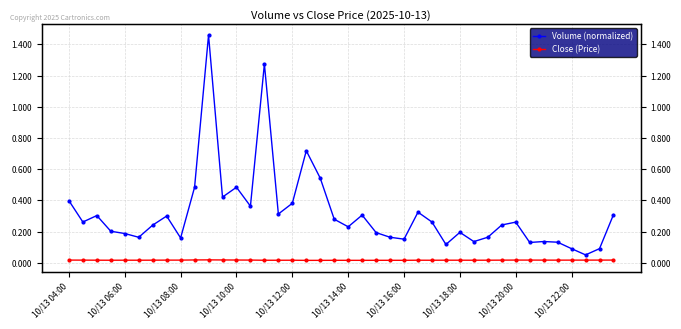

Is it true that Close (Price) equals 0.0 at 15?

False